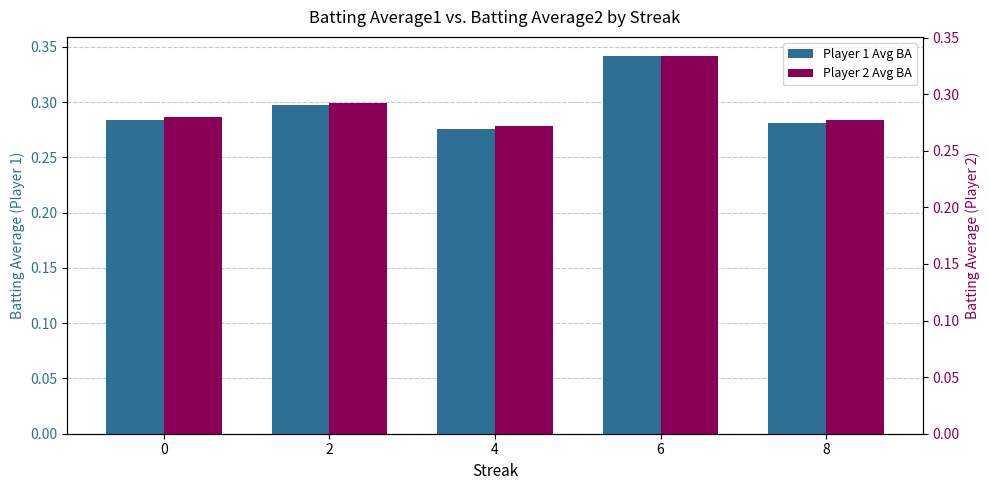

Which label corresponds to the smallest value in the chart?

4